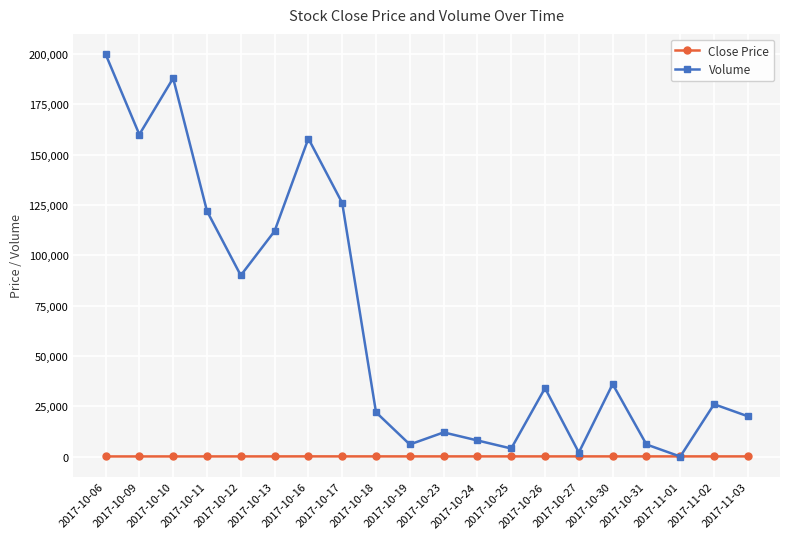

What are all the series names shown in the legend?

Close Price, Volume